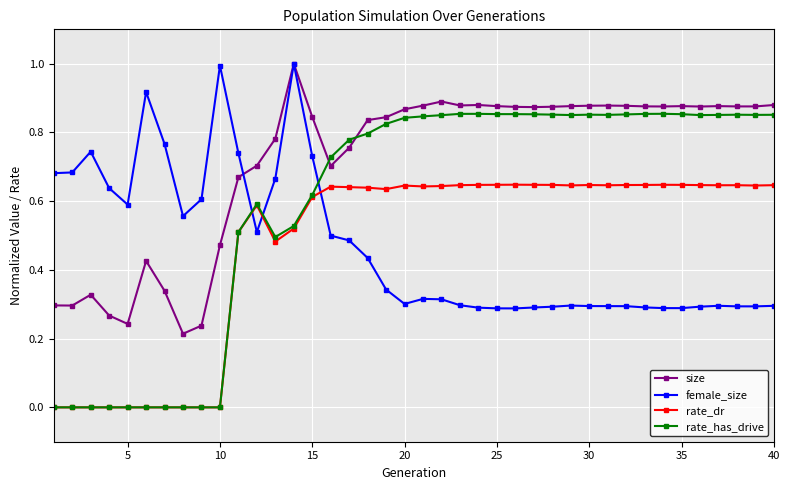

Which series has the largest total across all categories?

size